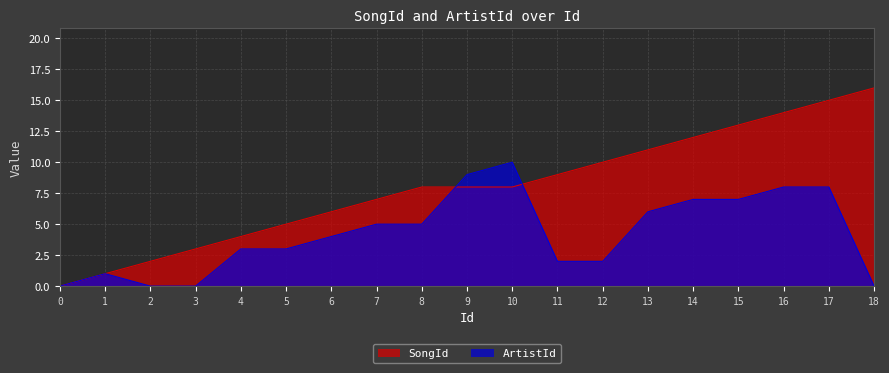

Reading right to left, extract all data points from this chart.

SongId: 18=16	17=15	16=14	15=13	14=12	13=11	12=10	11=9	10=8	9=8	8=8	7=7	6=6	5=5	4=4	3=3	2=2	1=1	0=0
ArtistId: 18=0	17=8	16=8	15=7	14=7	13=6	12=2	11=2	10=10	9=9	8=5	7=5	6=4	5=3	4=3	3=0	2=0	1=1	0=0